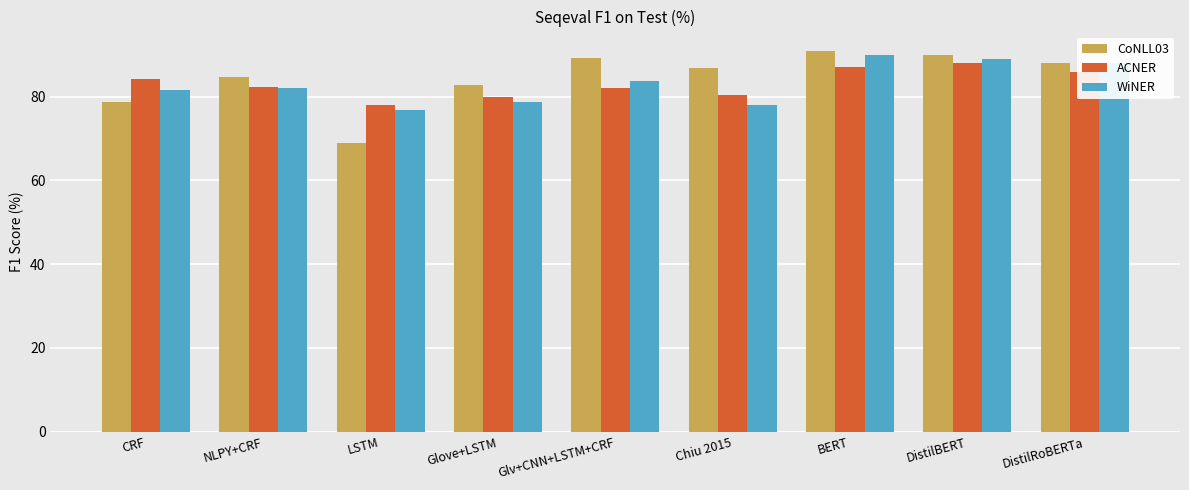

Which series changed the most between Chiu 2015 and DistilBERT?

WiNER